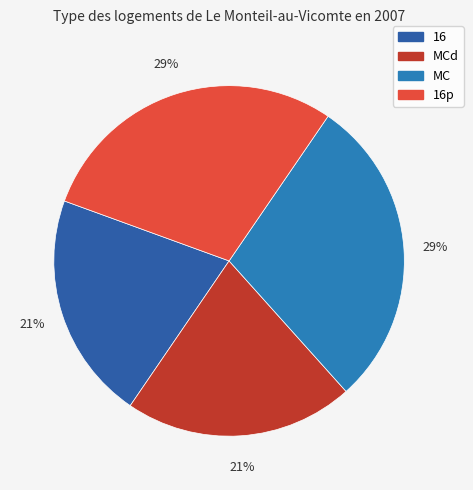

How many segments does this pie chart have?

4